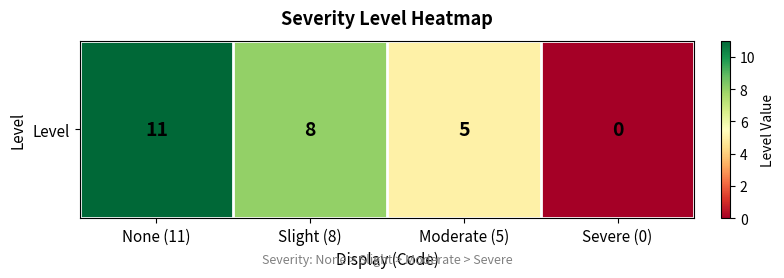

What is the change in value from Slight (8) to Moderate (5)?

-3